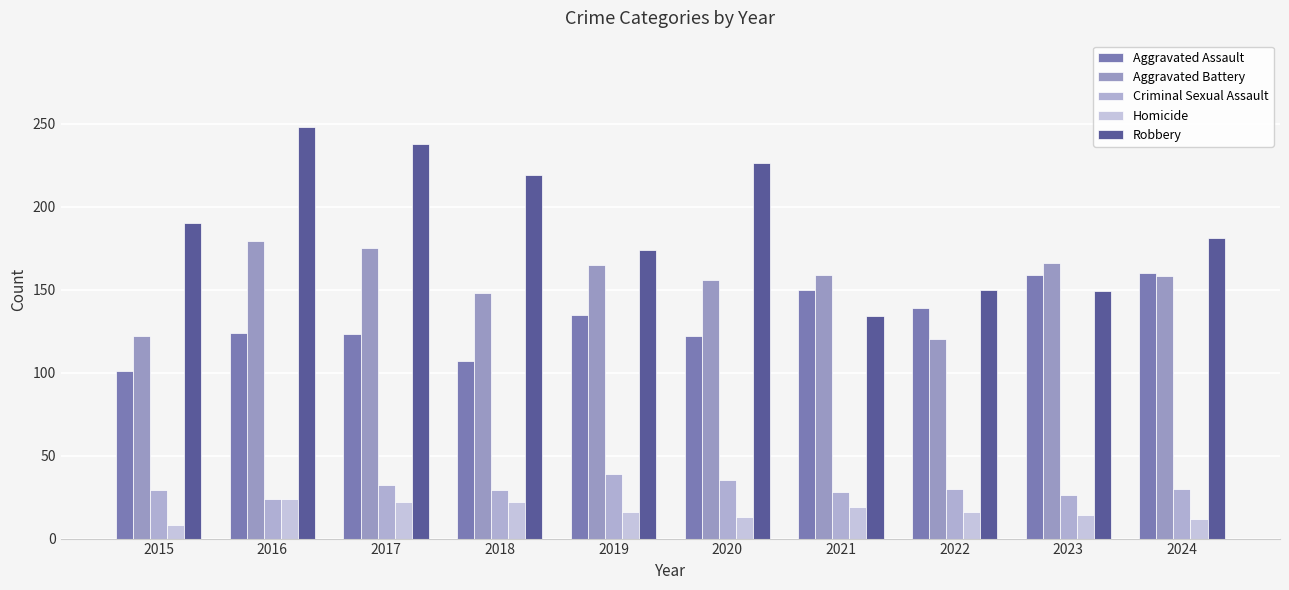

How many categories are shown in the chart?

10